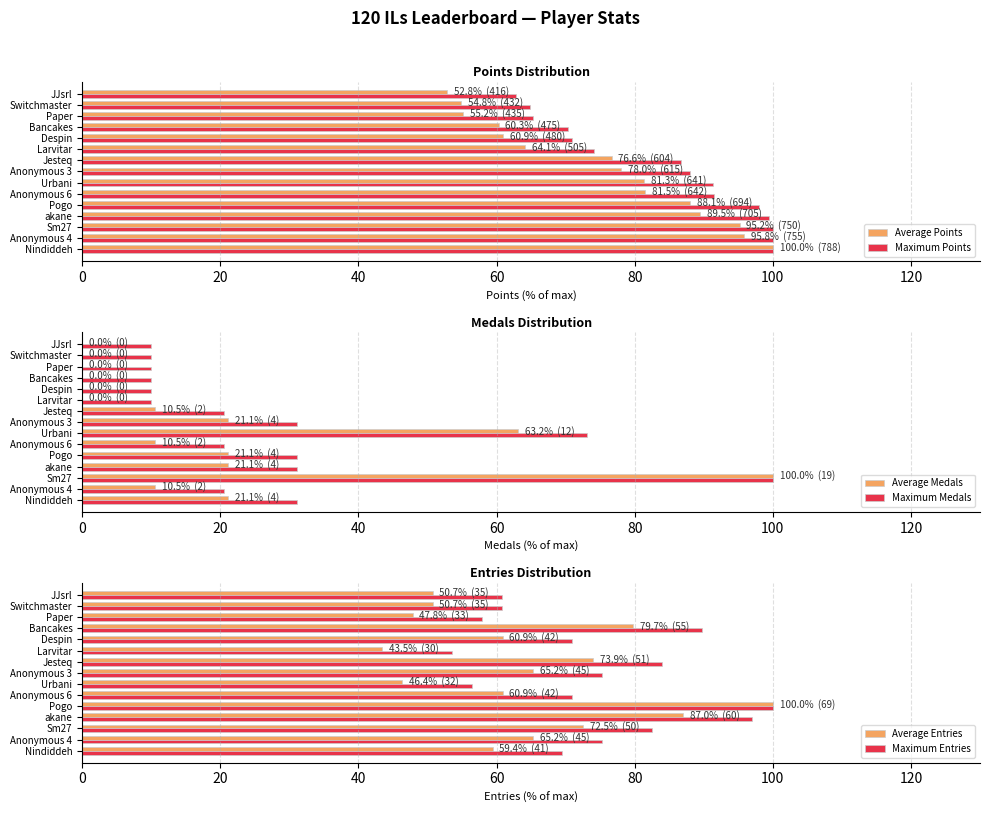

At how many categories does at least one series exceed 23?

15